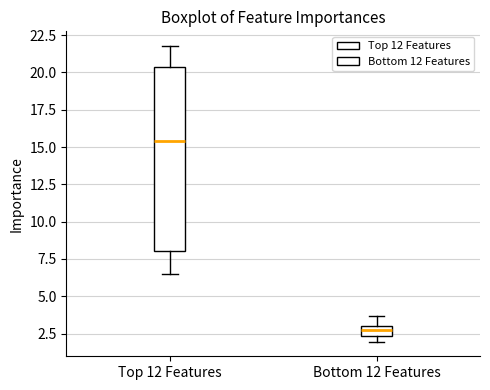

Comparing the boxes themselves (not the whiskers), which one is the tallest?

Top 12 Features